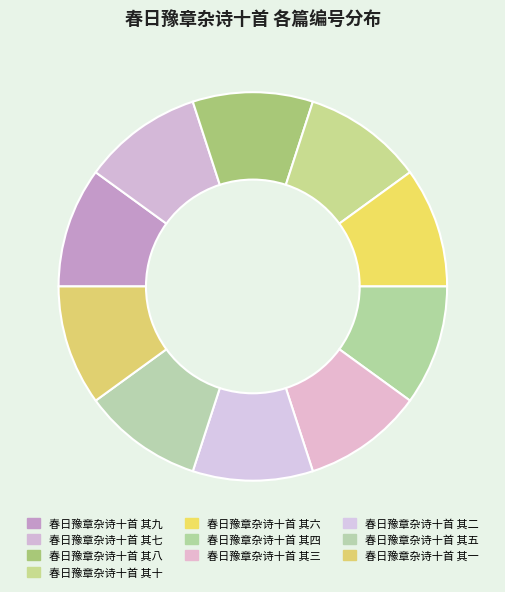

Does 春日豫章杂诗十首 其六 account for over 50% of the chart?

No